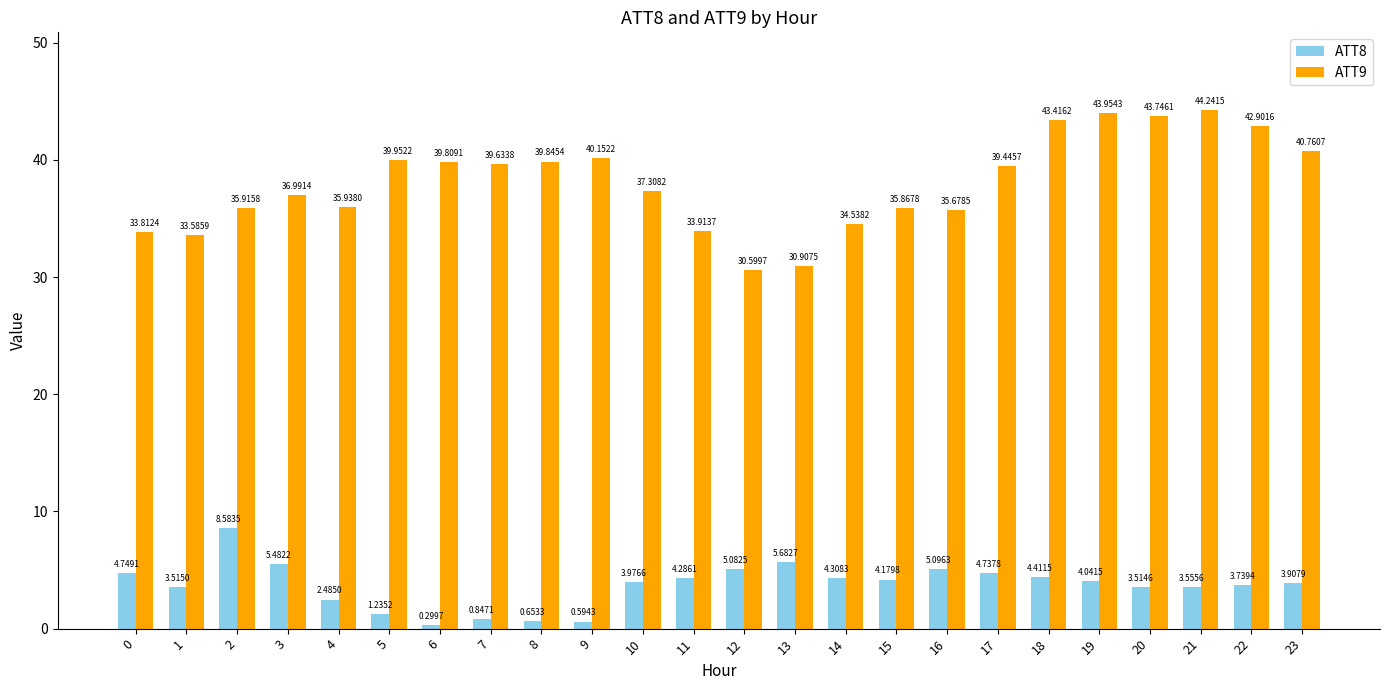

What is the sum of all ATT9 values?

912.9